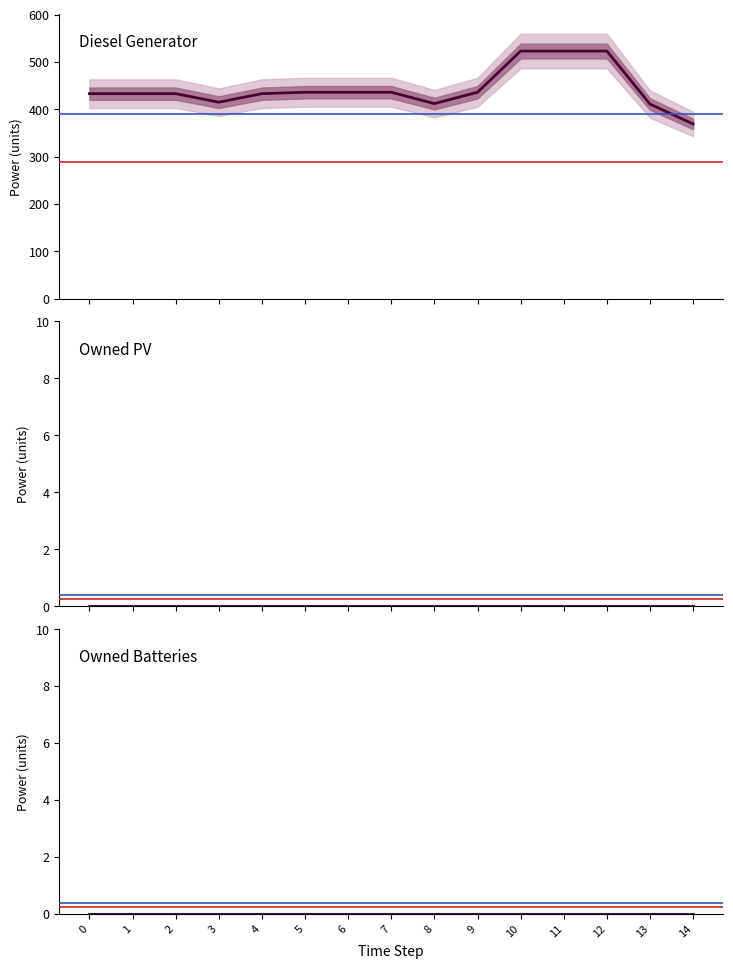

Reading right to left, transcribe all the data shown in this chart.

Diesel Generator: 14=369	13=411	12=523	11=523	10=523	9=436	8=412	7=436	6=436	5=436	4=433	3=415	2=433	1=433	0=433
Owned PV: 14=0	13=0	12=0	11=0	10=0	9=0	8=0	7=0	6=0	5=0	4=0	3=0	2=0	1=0	0=0
Owned Batteries: 14=0	13=0	12=0	11=0	10=0	9=0	8=0	7=0	6=0	5=0	4=0	3=0	2=0	1=0	0=0